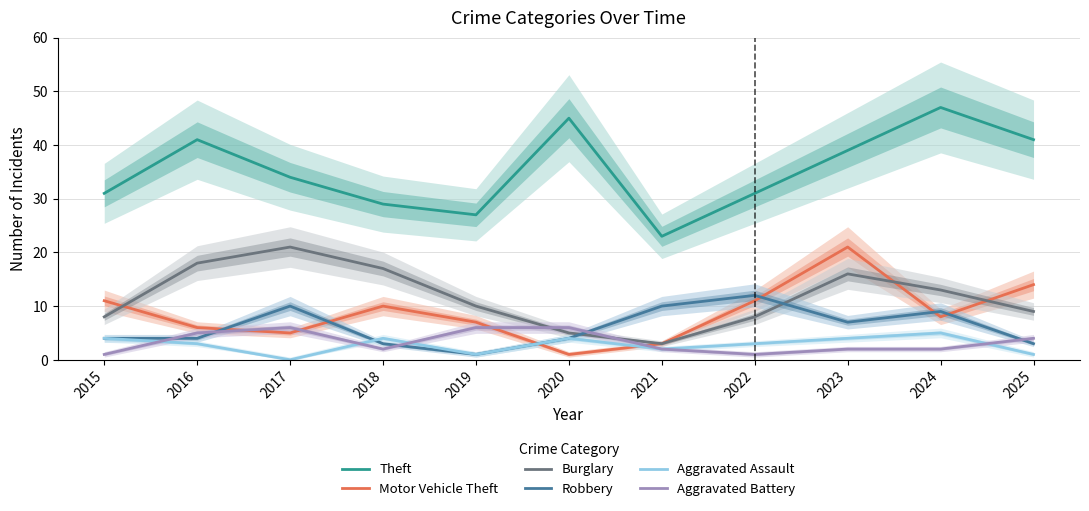

At which label does Theft first exceed 34?

2016